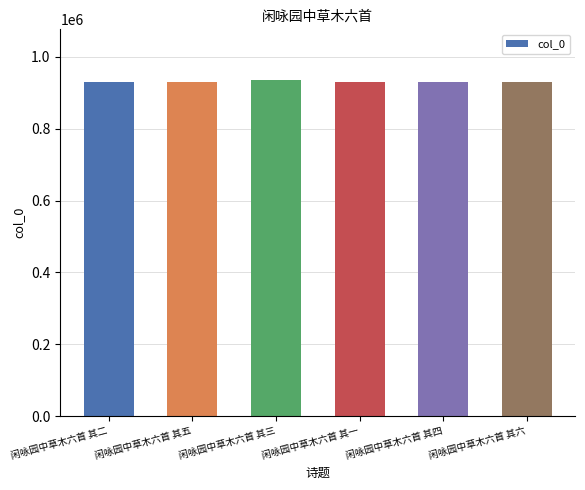

What is the minimum value shown in the chart?

929082